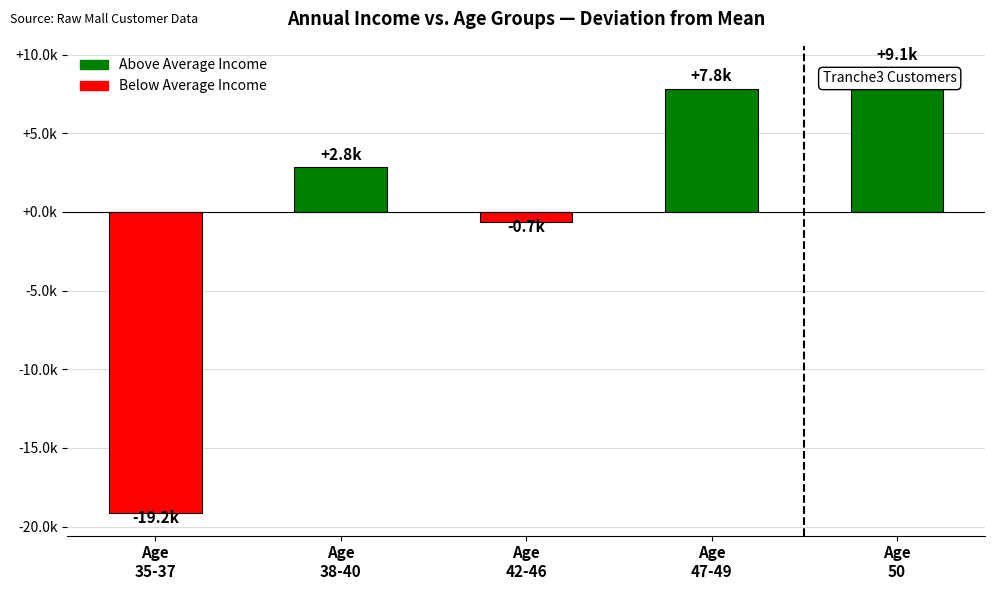

What position from the right is Age
42-46?

3